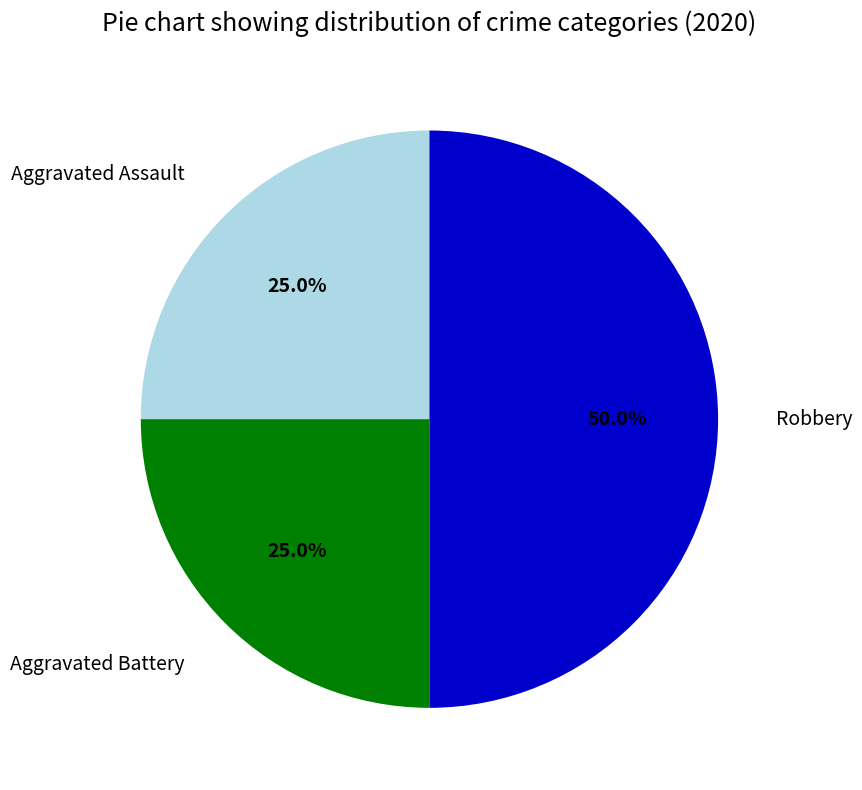

How much of the chart is everything except Aggravated Battery?

75.0%